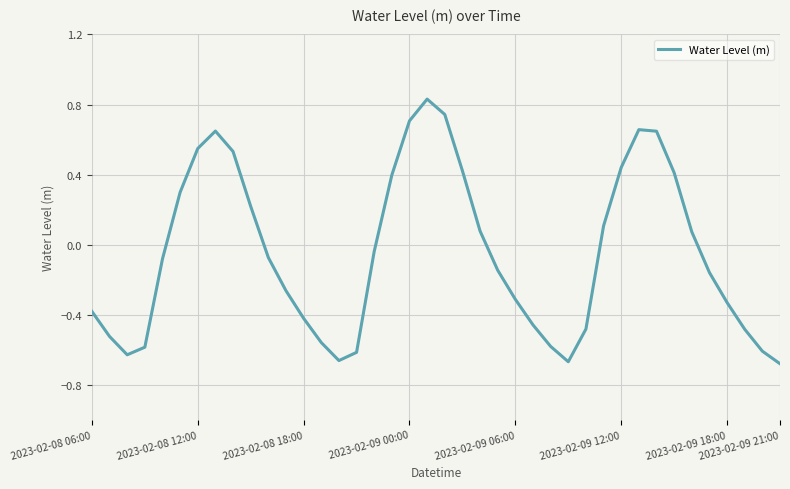

What is the difference between the maximum and minimum values?

1.5